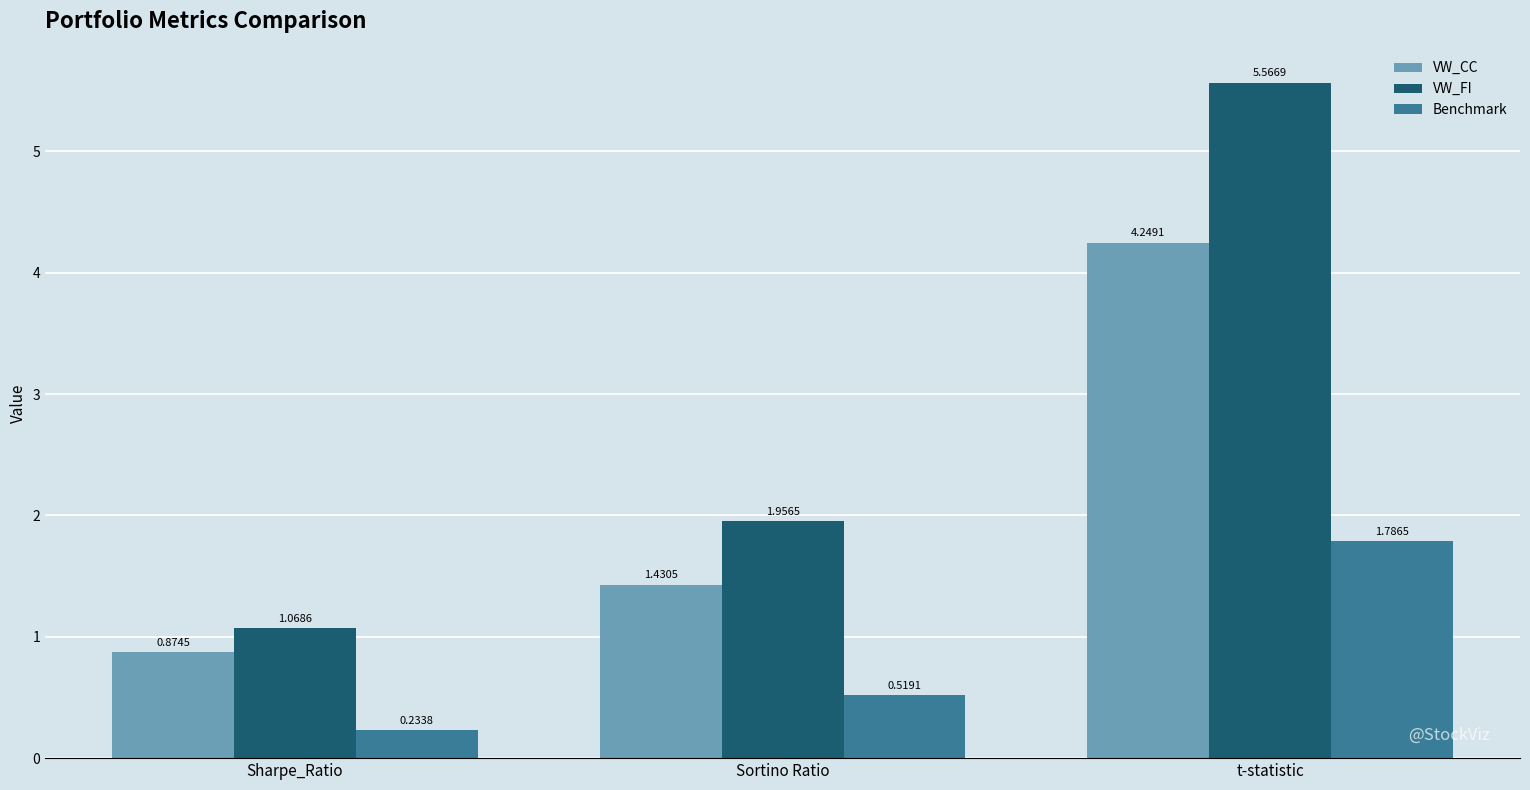

Rank the series by their average value, from highest to lowest.

VW_FI, VW_CC, Benchmark